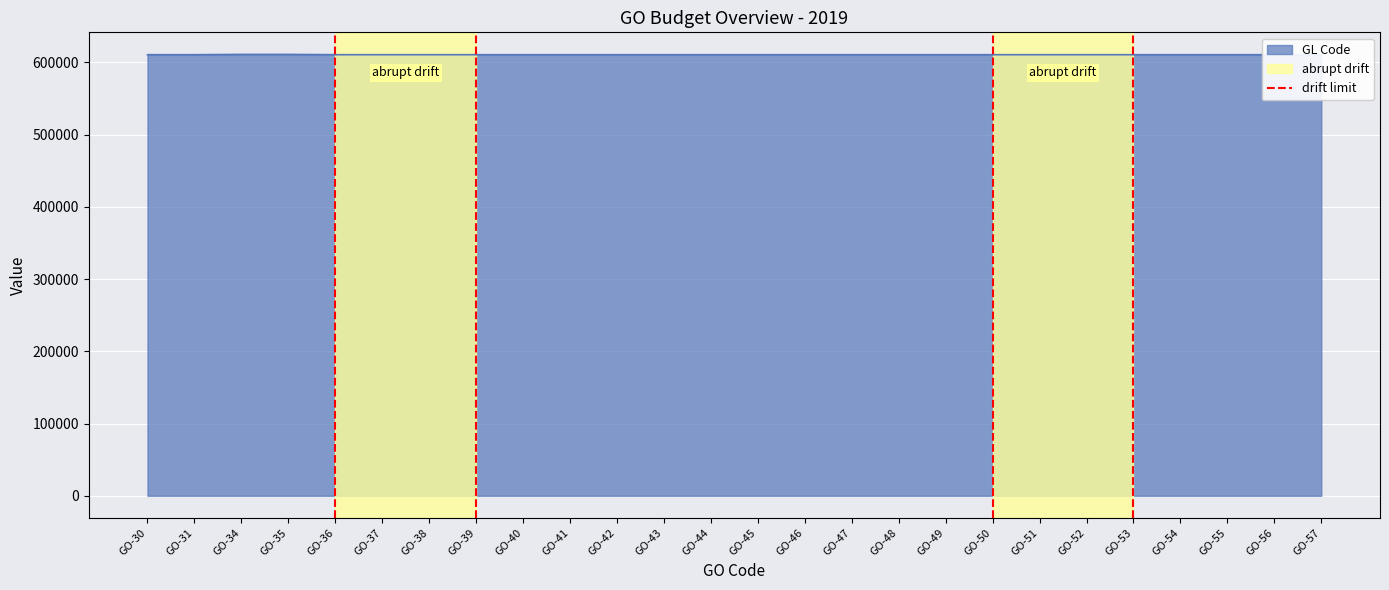

Between GO-30 and GO-31, which is larger?

GO-31